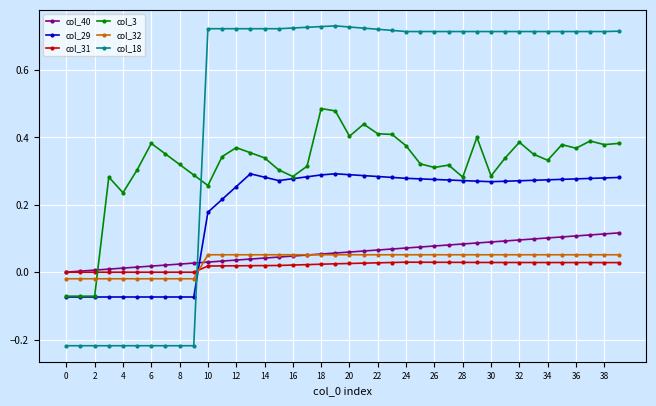

Which series has the largest total across all categories?

col_18